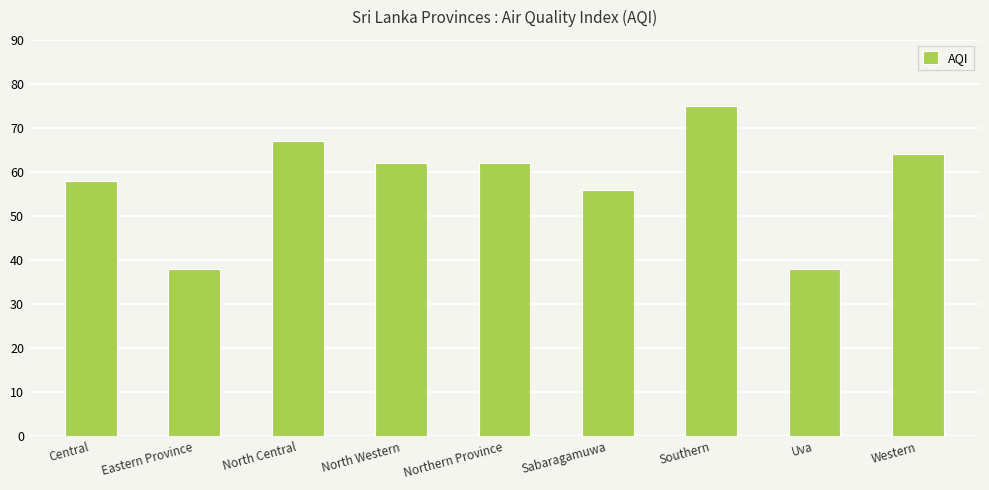

How many bars are there in total?

9